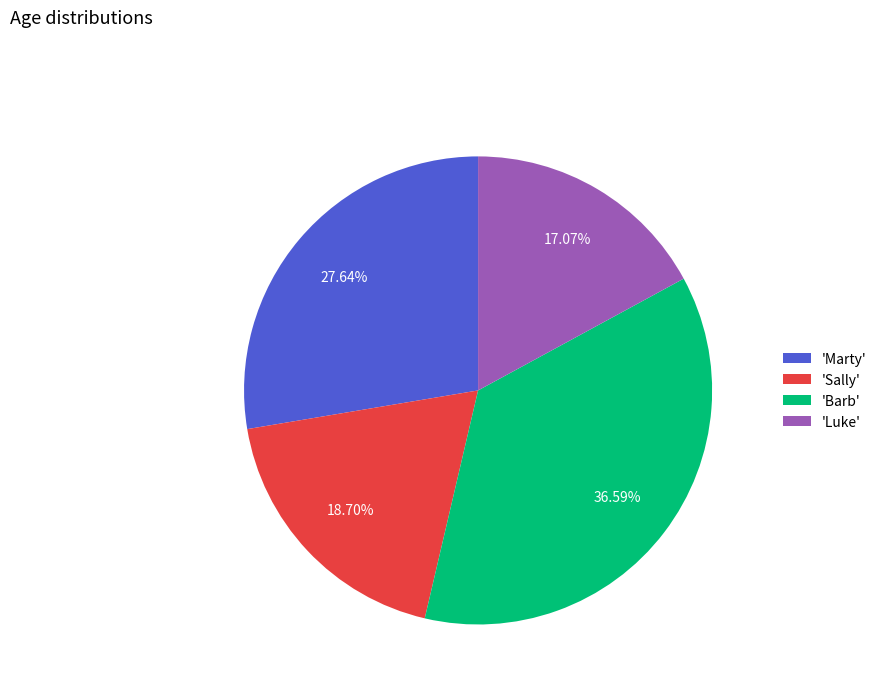

Rank the categories by value from lowest to highest.

'Luke', 'Sally', 'Marty', 'Barb'